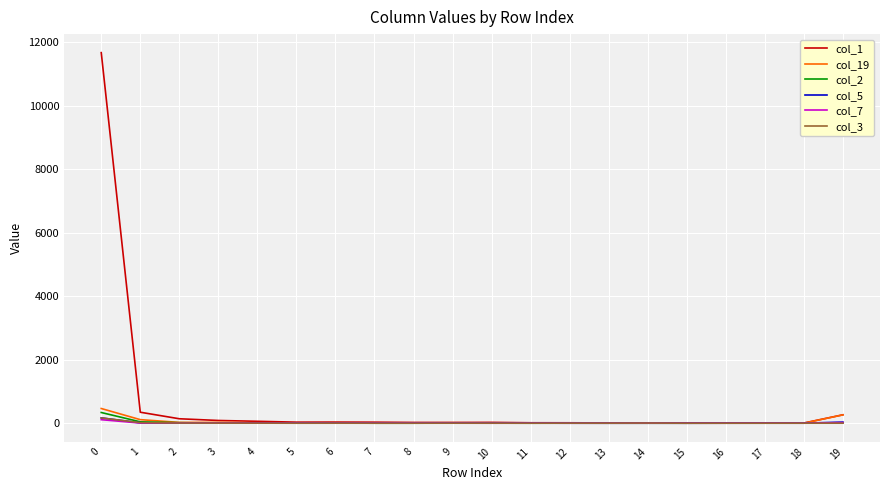

The value of col_19 at 6 is 14. True or false?

True